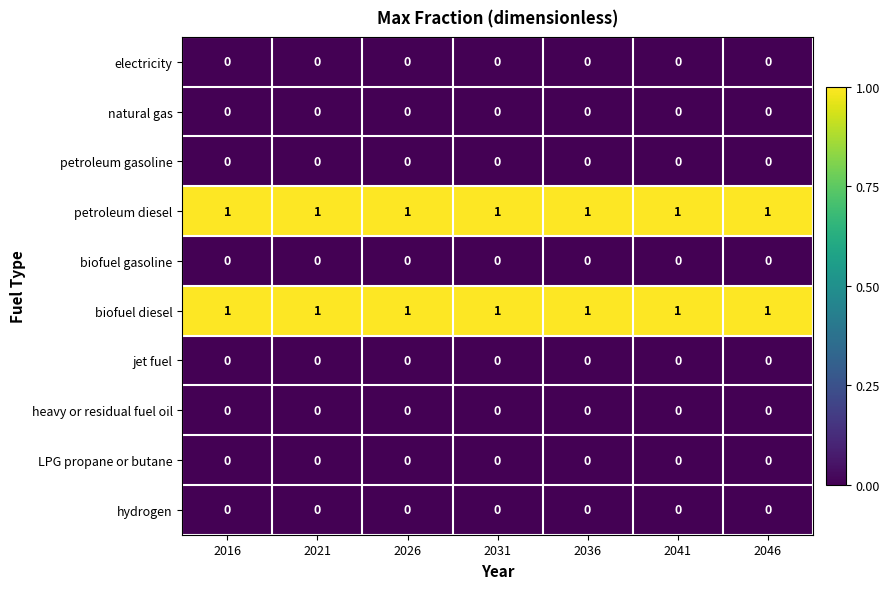

What is the greatest value displayed?

1